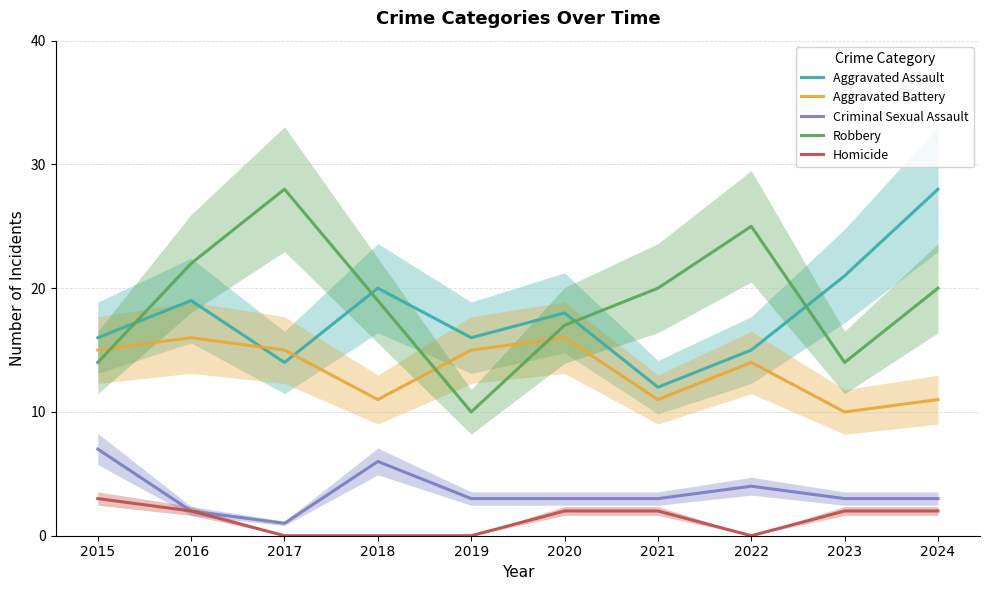

Where is the first local maximum for Robbery?

2017